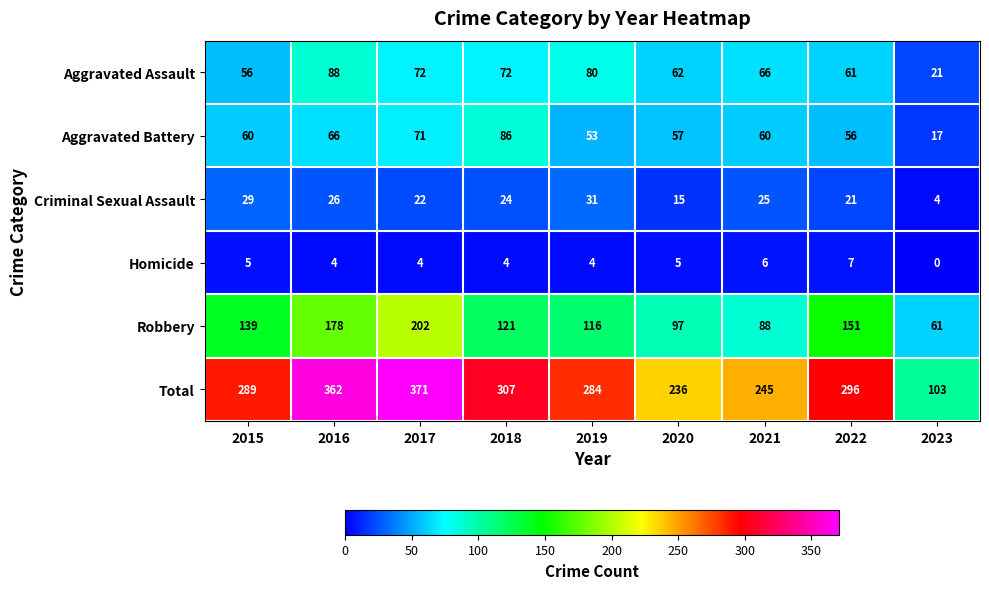

What is the total value across all series at 2016?

724